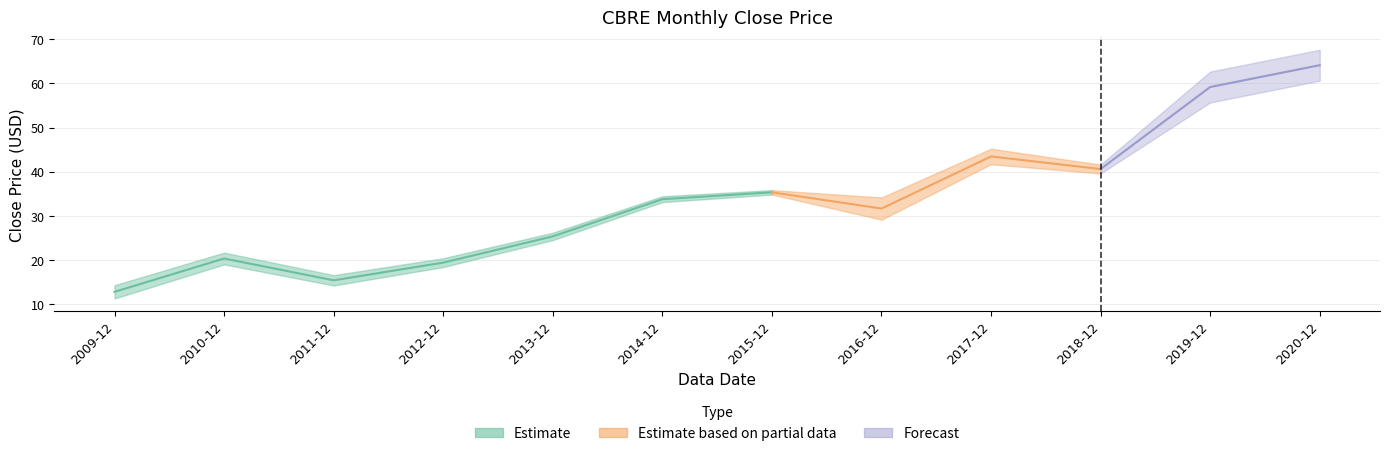

How many values exceed 33?

6